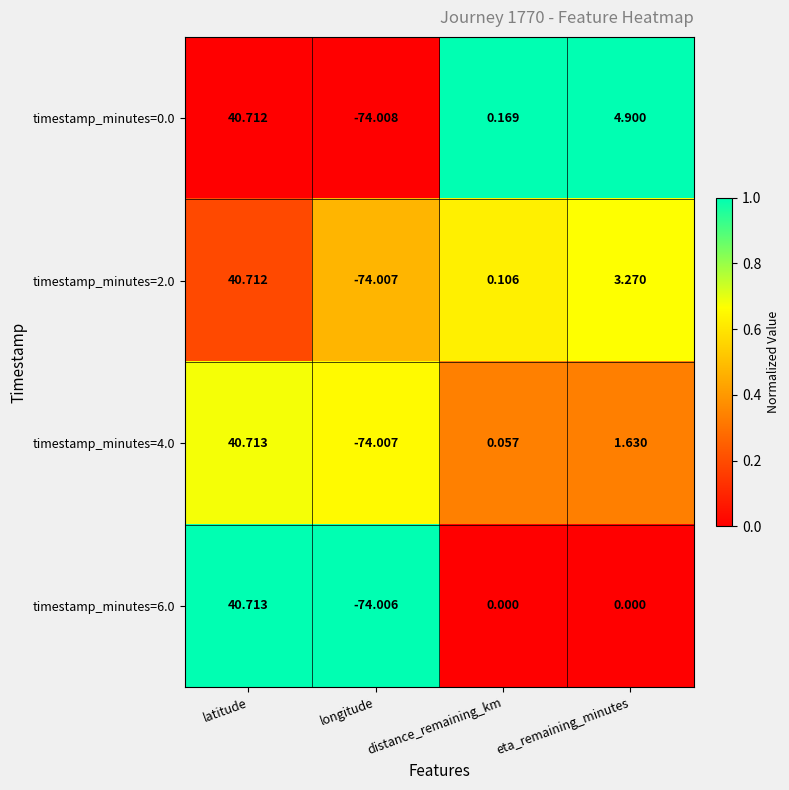

Where is timestamp_minutes=0.0 nearest to the value -16?

distance_remaining_km